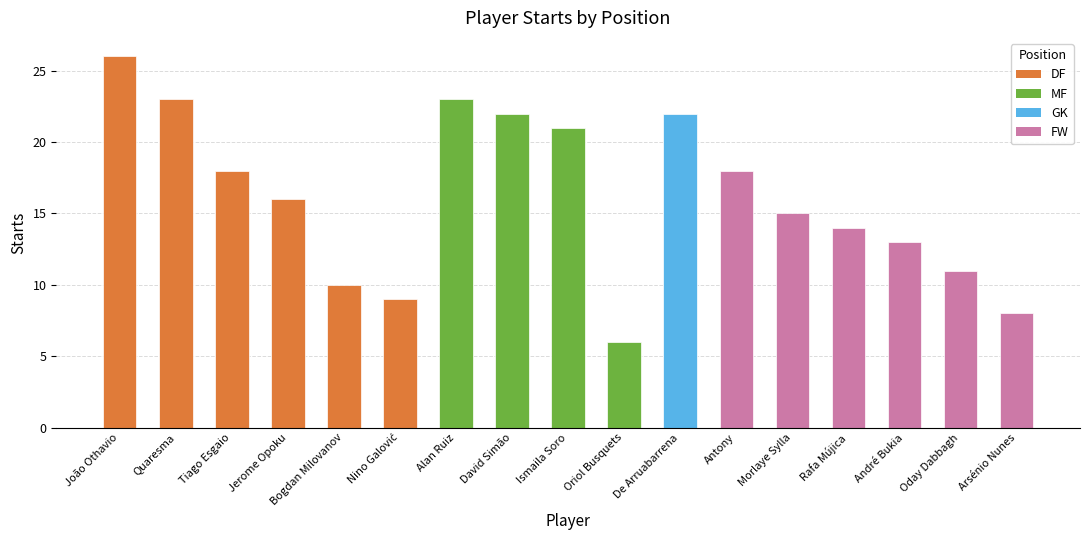

The chart shows a value of 3 at Arsénio Nunes. True or false?

False